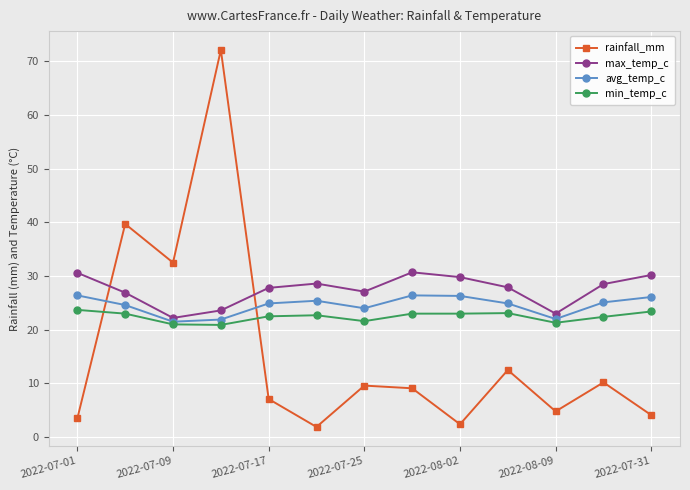

What is the average value of the max_temp_c series?

27.5